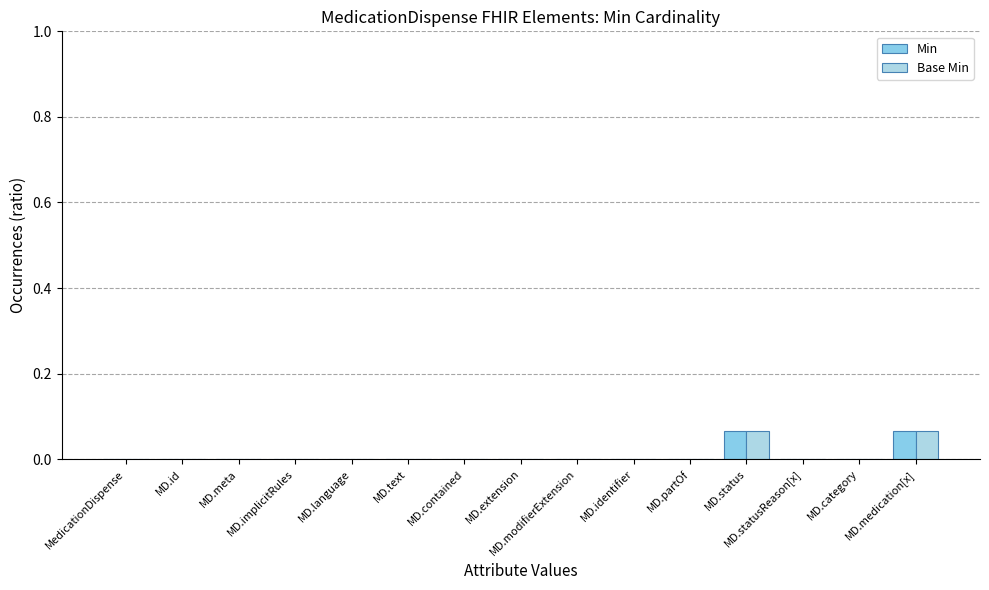

Which series has the largest range (max minus min)?

Min